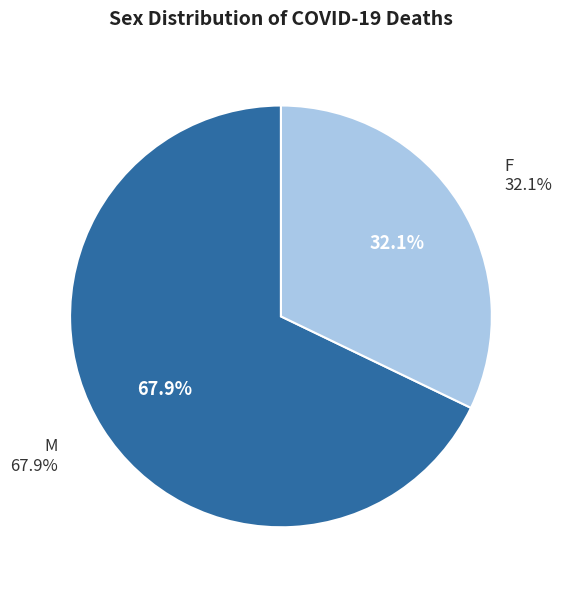

Combined, do F and M account for over 50%?

Yes